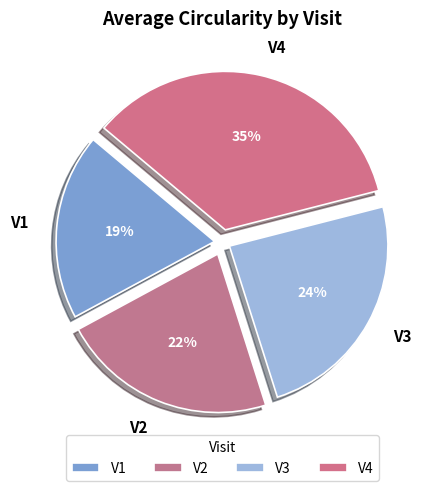

What is the ratio of the value at V1 to the value at V4?

0.5